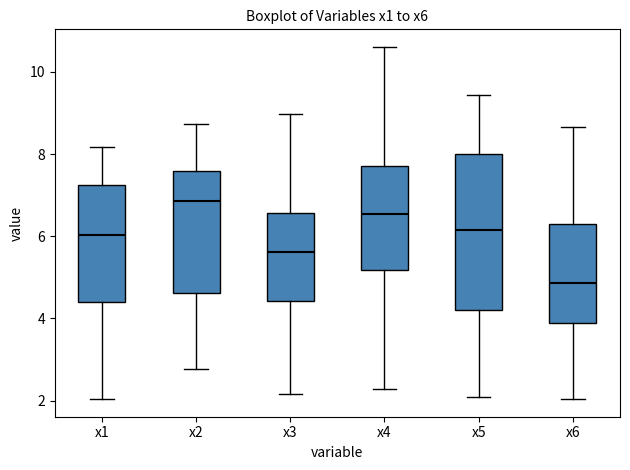

Which box's median line is the lowest?

x6